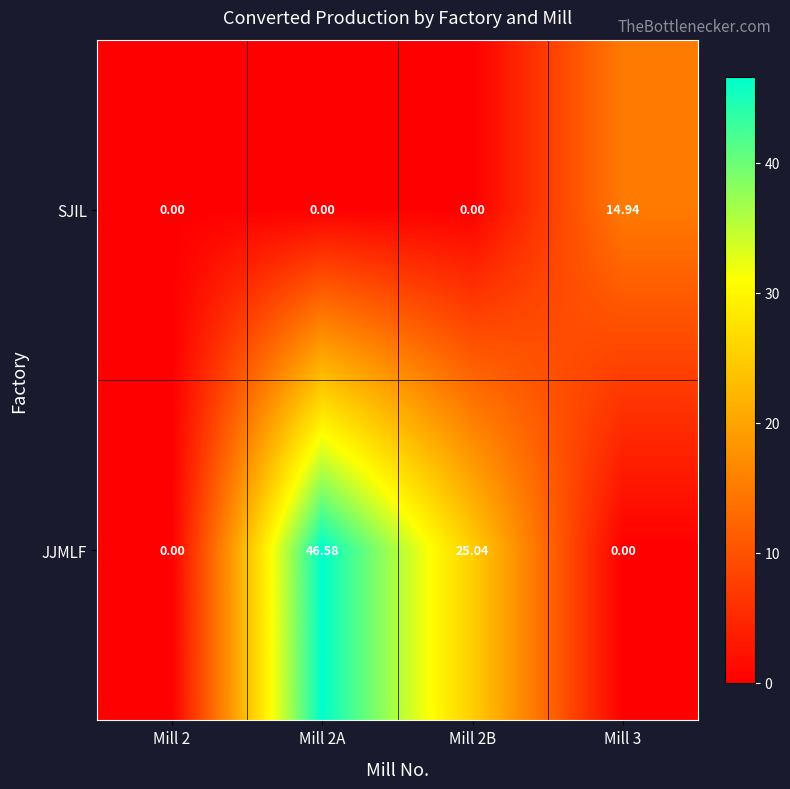

Which series changed the most between Mill 2 and Mill 3?

SJIL